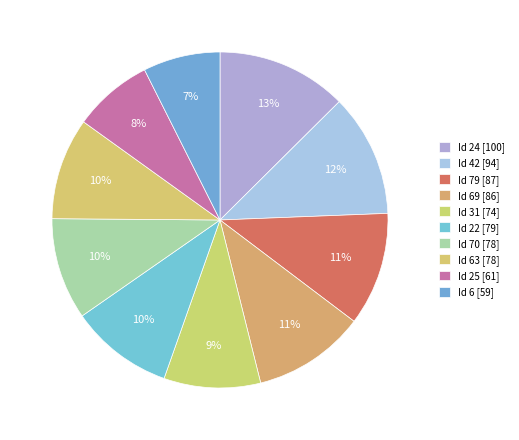

How many slices are in this pie chart?

10